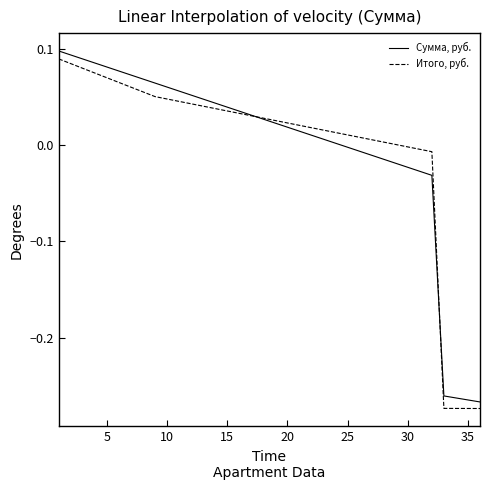

Count the number of categories in the chart.

36